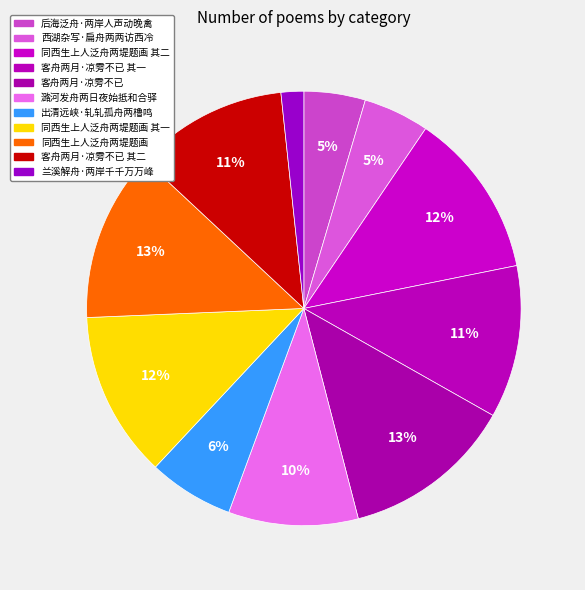

How many segments does this pie chart have?

11